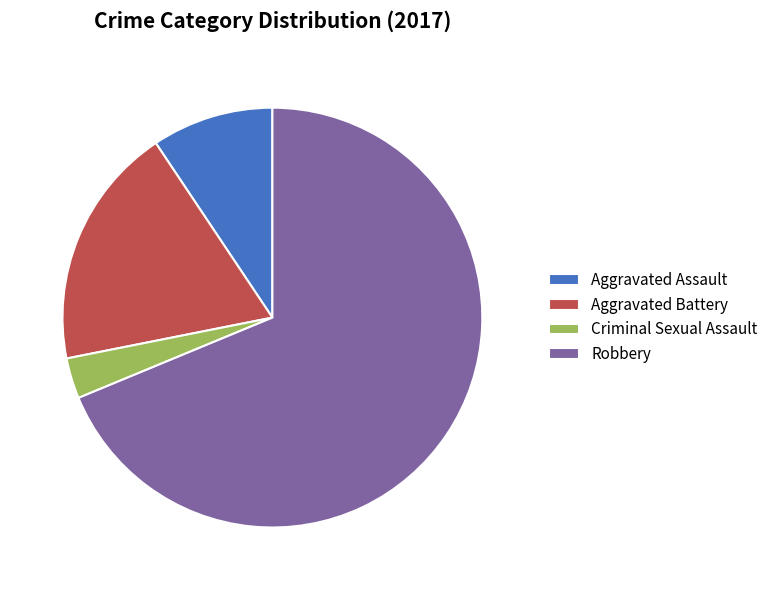

Which category has the smallest portion of the pie?

Criminal Sexual Assault